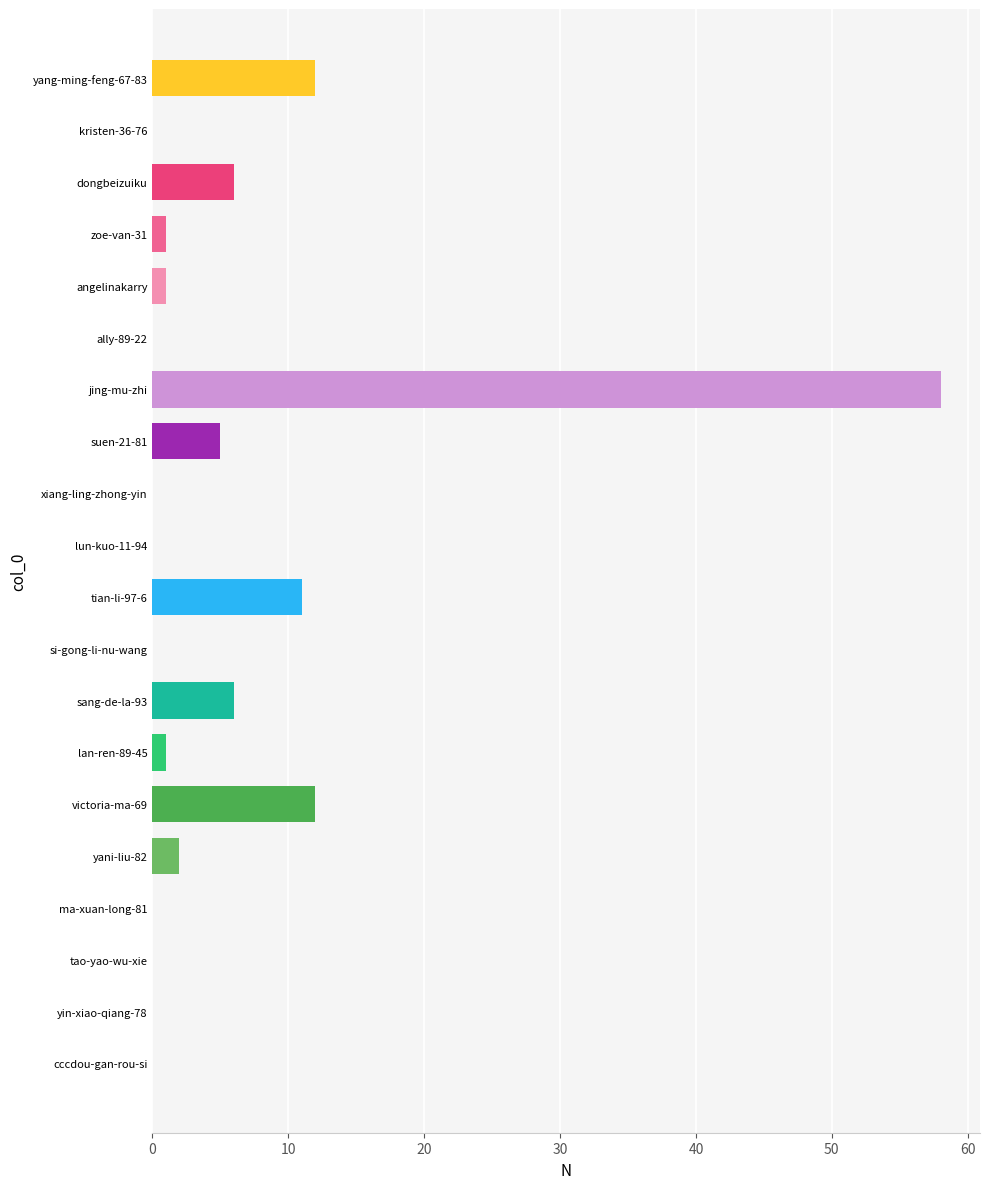

Which has a higher value, dongbeizuiku or yin-xiao-qiang-78?

dongbeizuiku